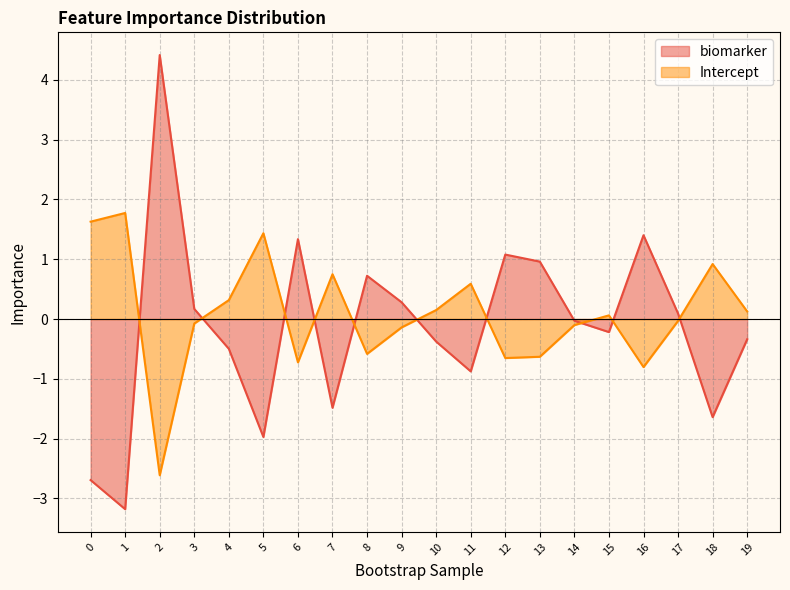

How many interior local peaks does the Intercept series have?

6